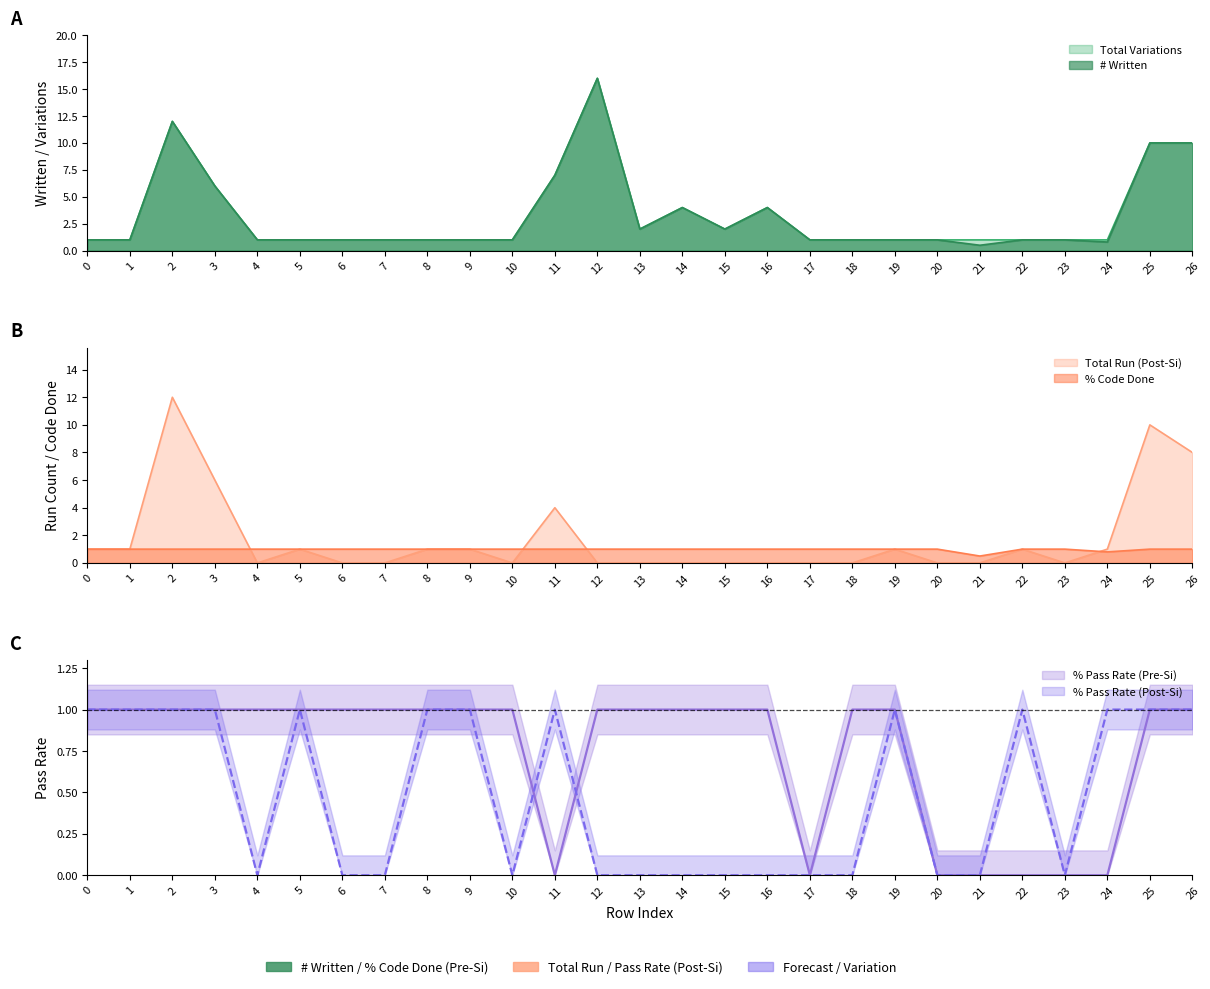

True or false: # Written and Total Variations intersect in this chart.

False